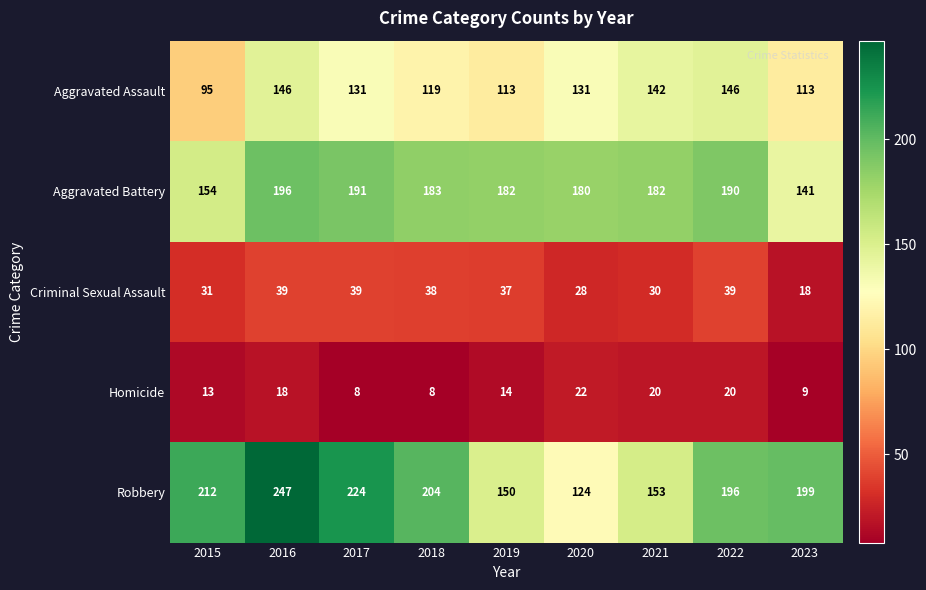

At how many categories does at least one series exceed 167?

9